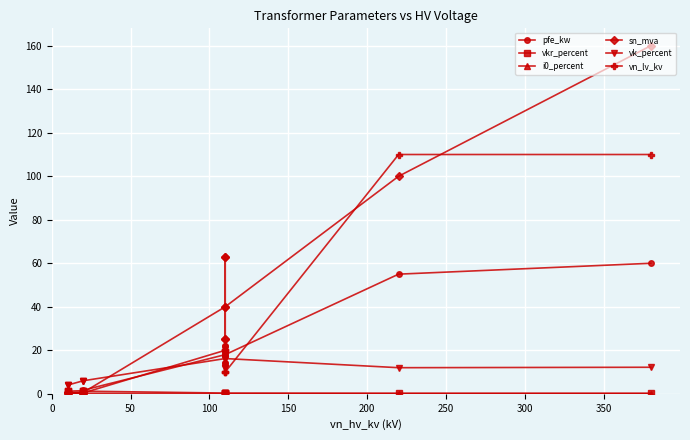

How many series are shown in this chart?

6